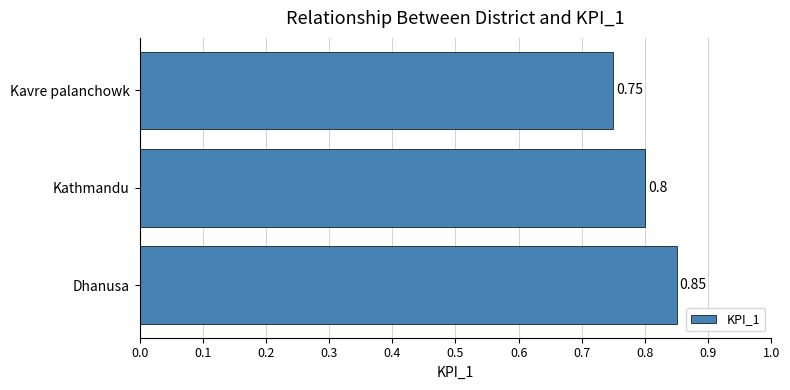

Which label corresponds to the largest value in the chart?

Dhanusa